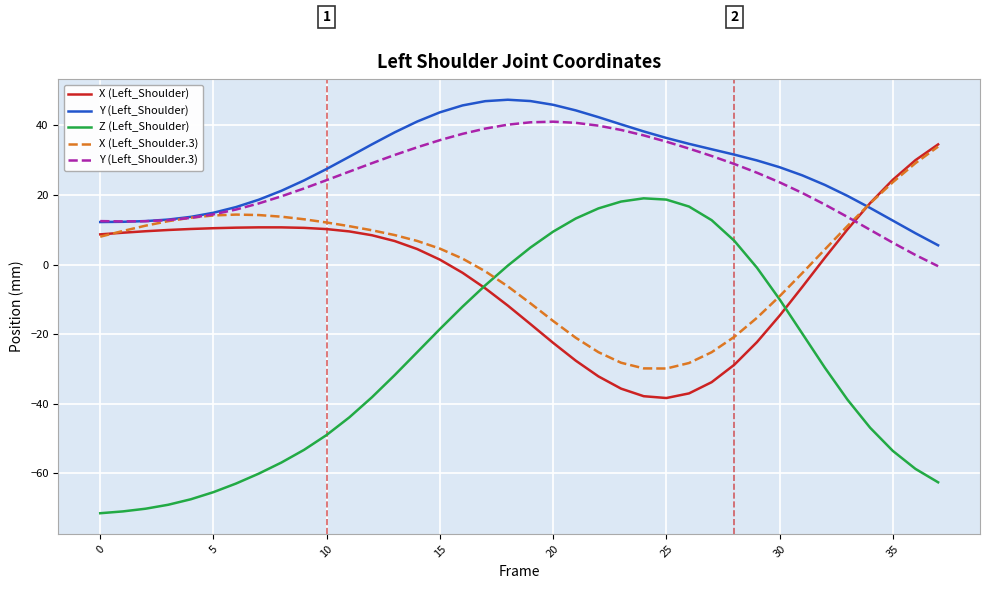

Which series has the widest spread of values?

Z (Left_Shoulder)